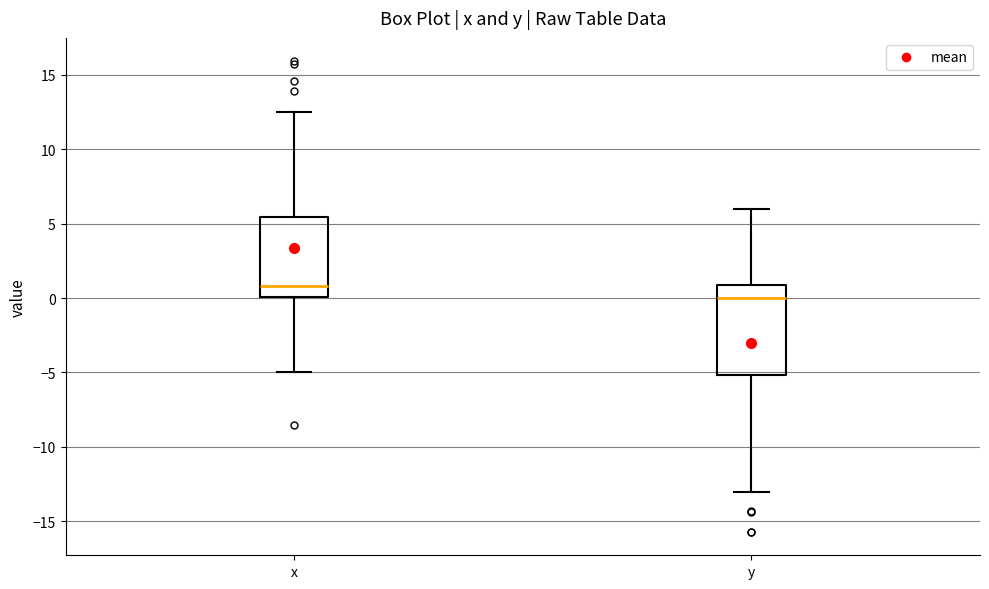

Reading left to right, transcribe this box plot: for each box, give where its median line is, the range the box spans, and where its two whiskers end, as read against the y-axis. The values are not printed on the chart, so give them approximately, as read against the axis.

x: median 1.0, box 0.0 to 5.5, whiskers -5.0 to 12.5
y: median 0.0, box -5.0 to 1.0, whiskers -13.0 to 6.0